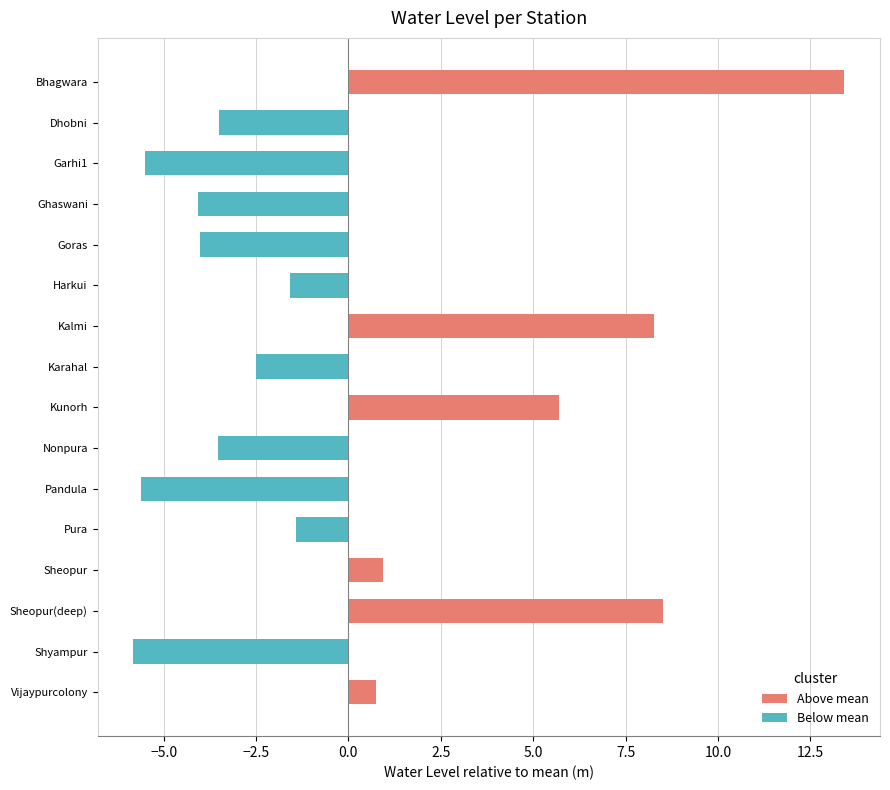

What is the difference between the values at Sheopur and Pandula?

6.6